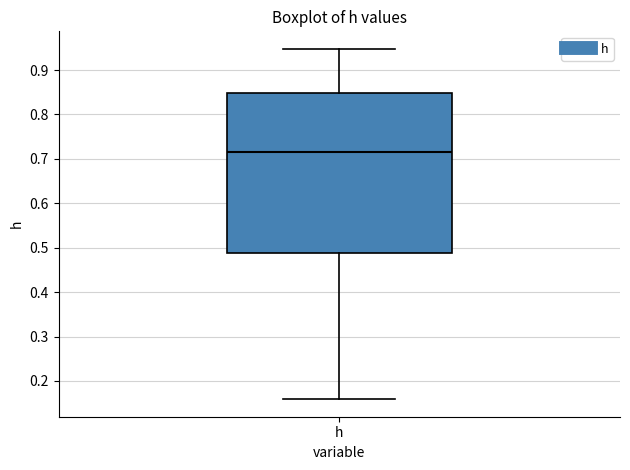

Where is the lower edge of the box for h on the y-axis? The values are not printed on the chart, so give them approximately, as read against the axis.

0.49